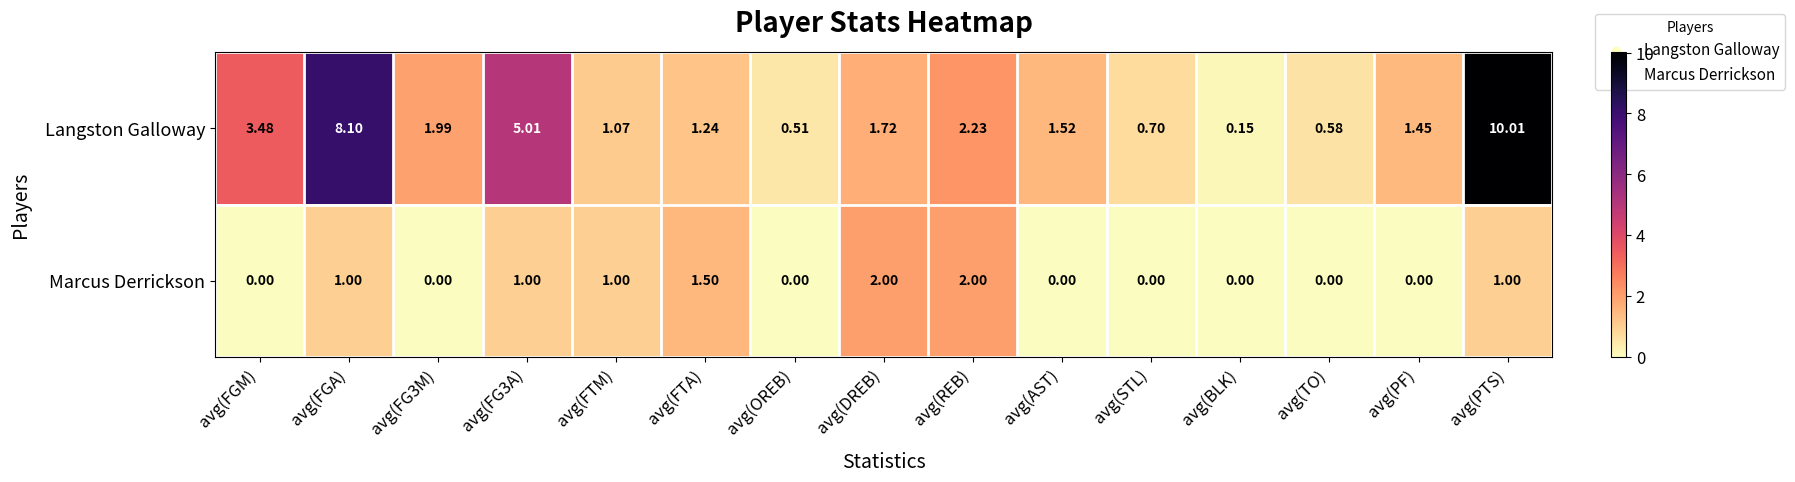

List the series in order of their peak value, lowest first.

Marcus Derrickson, Langston Galloway